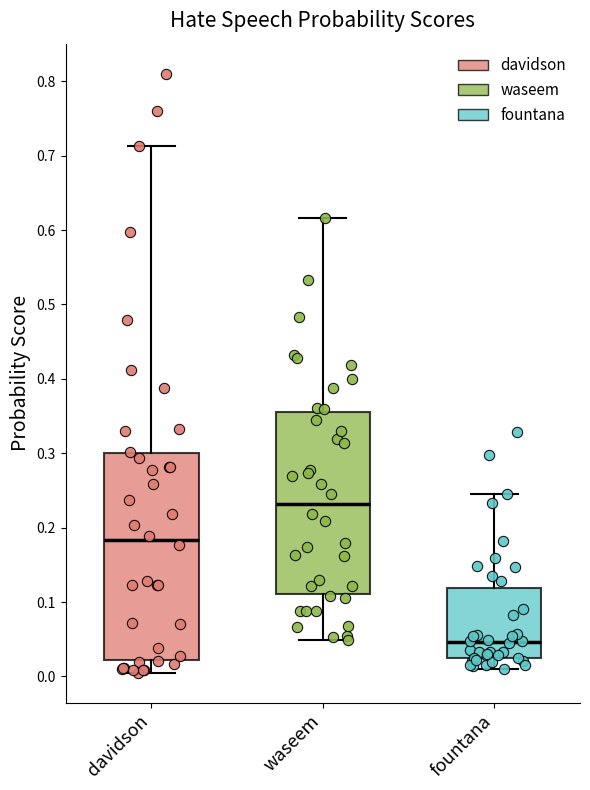

Where is the upper edge of the box for fountana on the y-axis? The values are not printed on the chart, so give them approximately, as read against the axis.

0.12